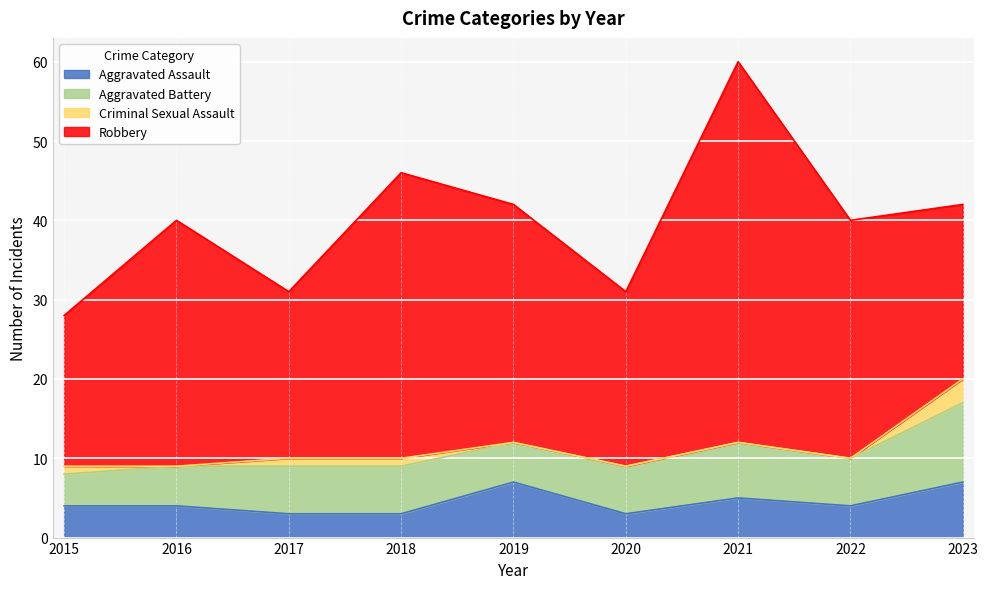

Between 2023 and 2022, which is larger?

2023